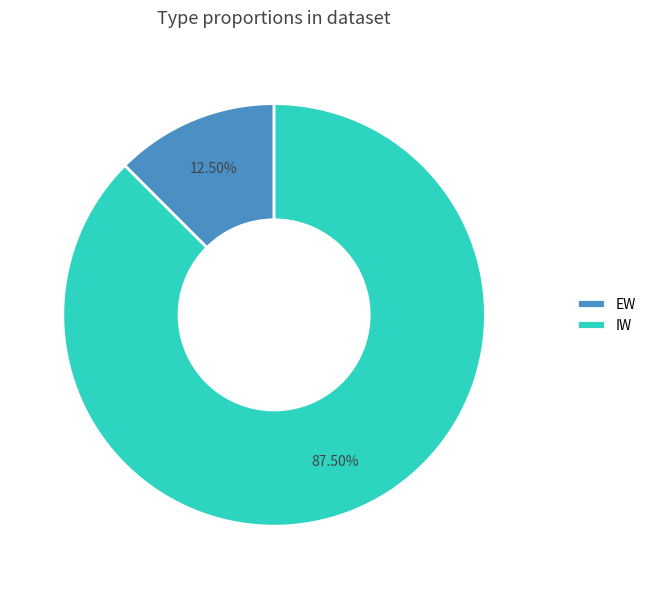

Is the sum of IW and EW greater than half?

Yes